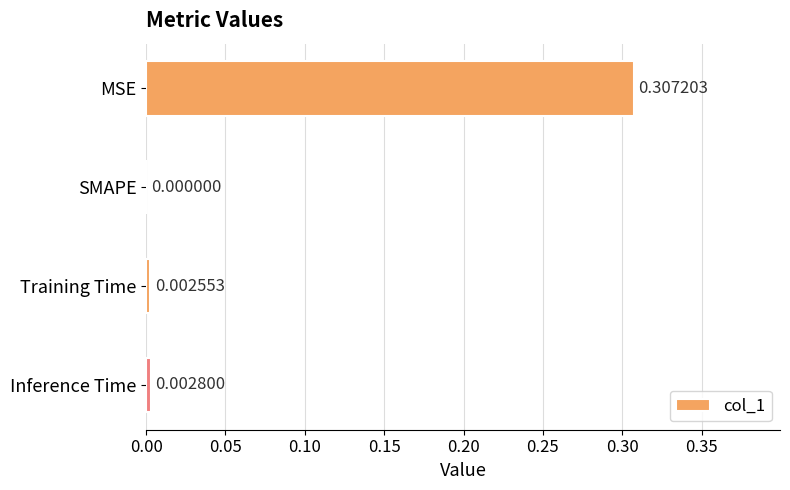

How many distinct data groups are displayed?

1